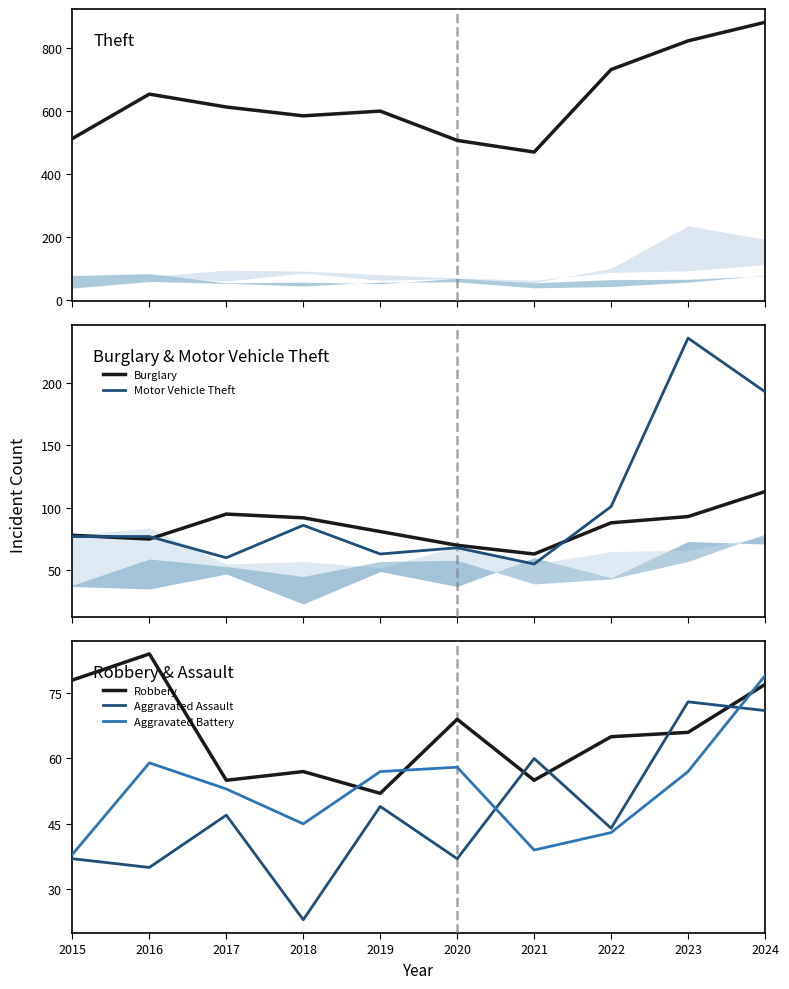

What is the value of the Robbery point at the 8th from the left?

65